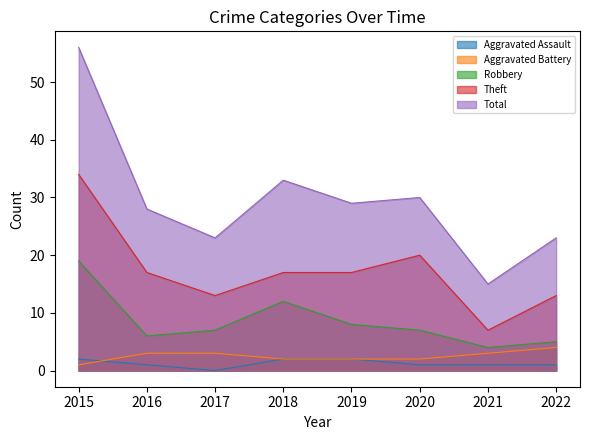

What is the value of the Robbery point at the 5th from the left?

8